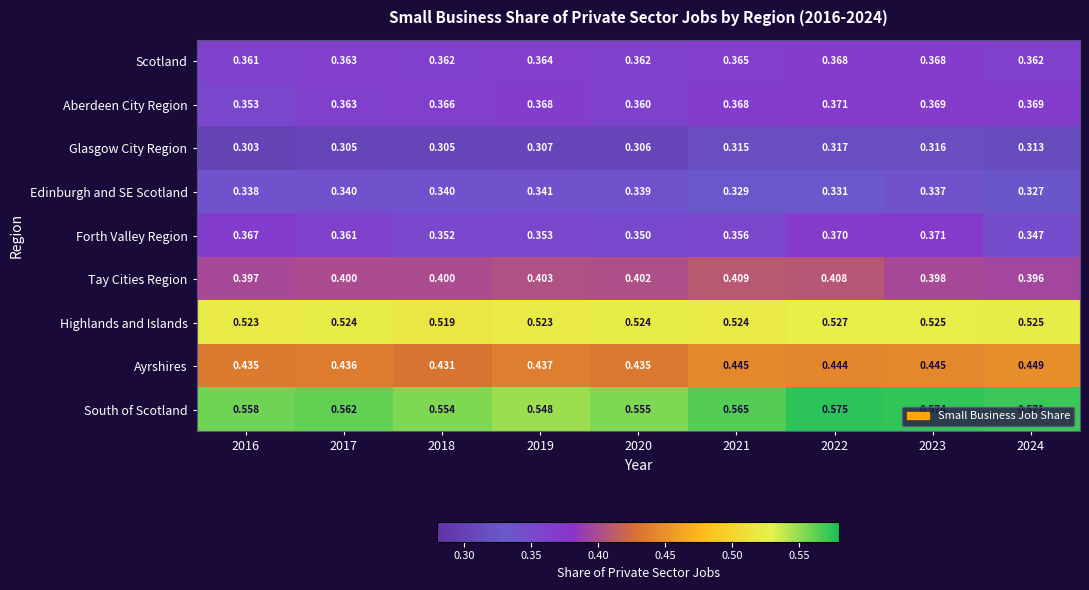

How many series are shown in this chart?

9